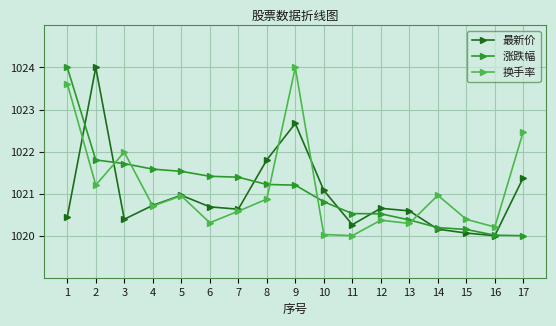

What is the difference between the highest and lowest values at 13?

0.3